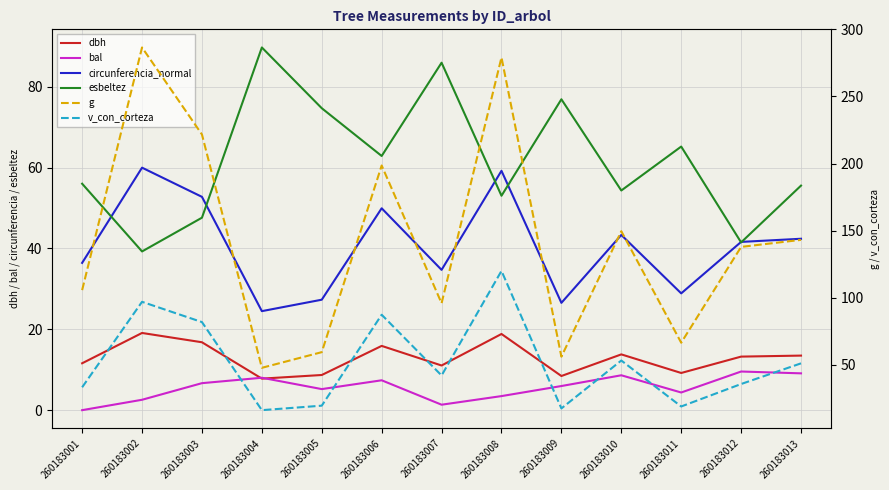

How many interior local valleys does the g series have?

4